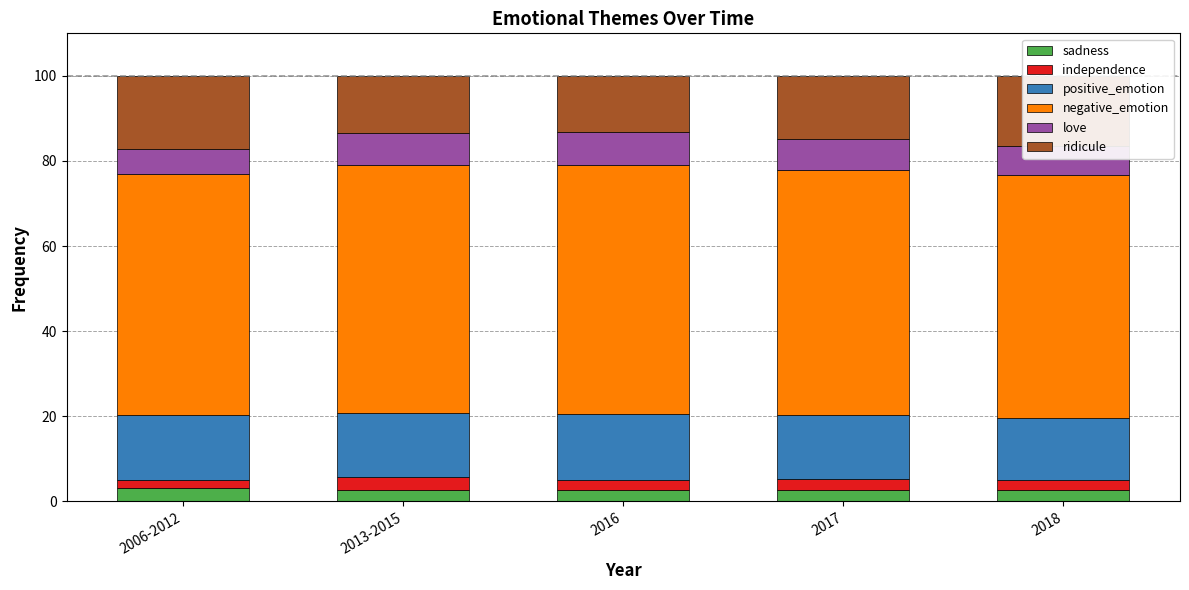

What is the highest value of the sadness series?

3.1